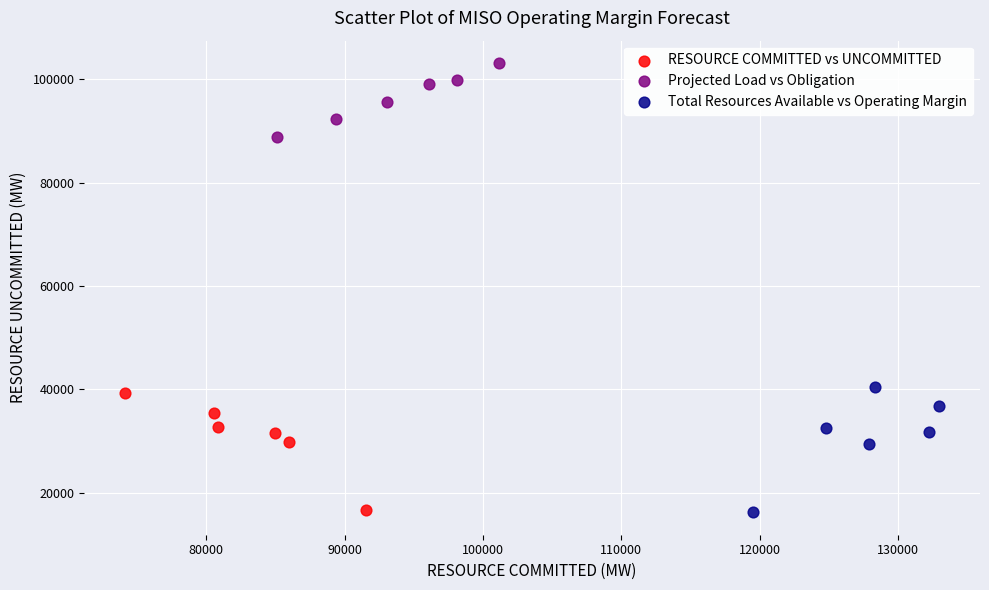

Which series reaches the maximum Y coordinate?

Projected Load vs Obligation